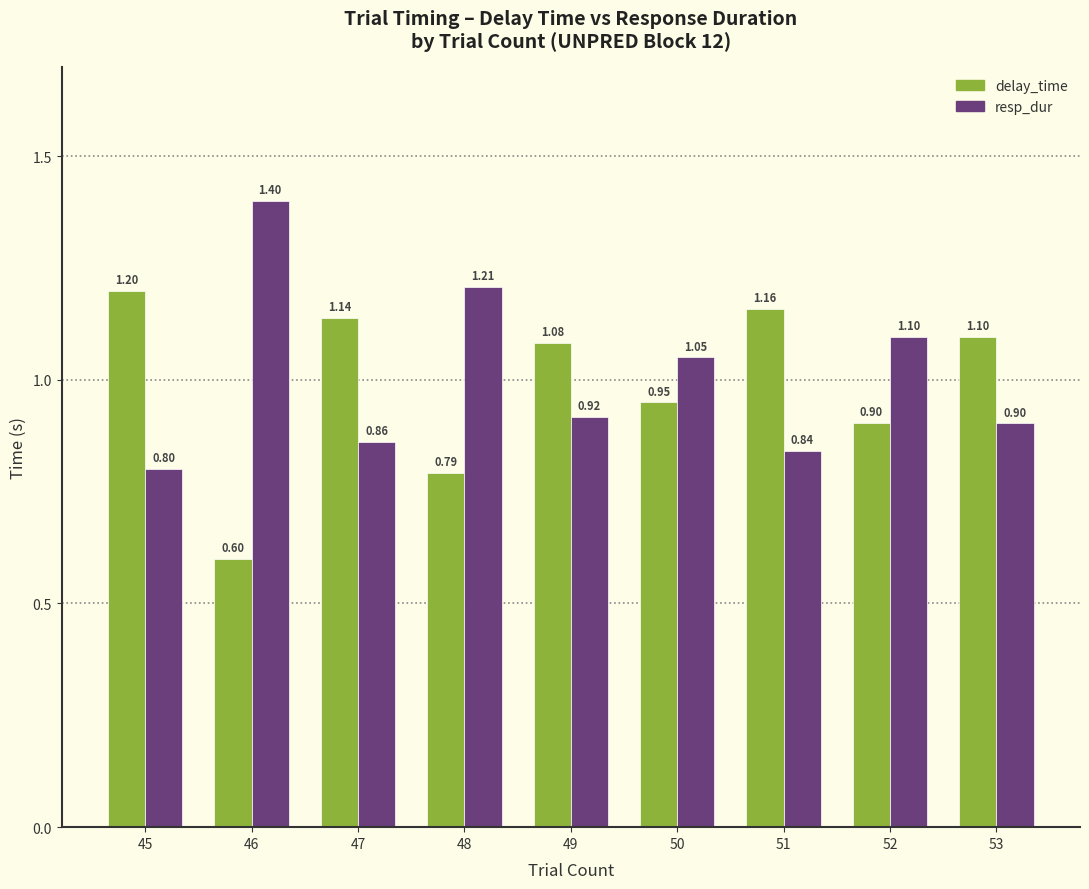

How many distinct data groups are displayed?

2